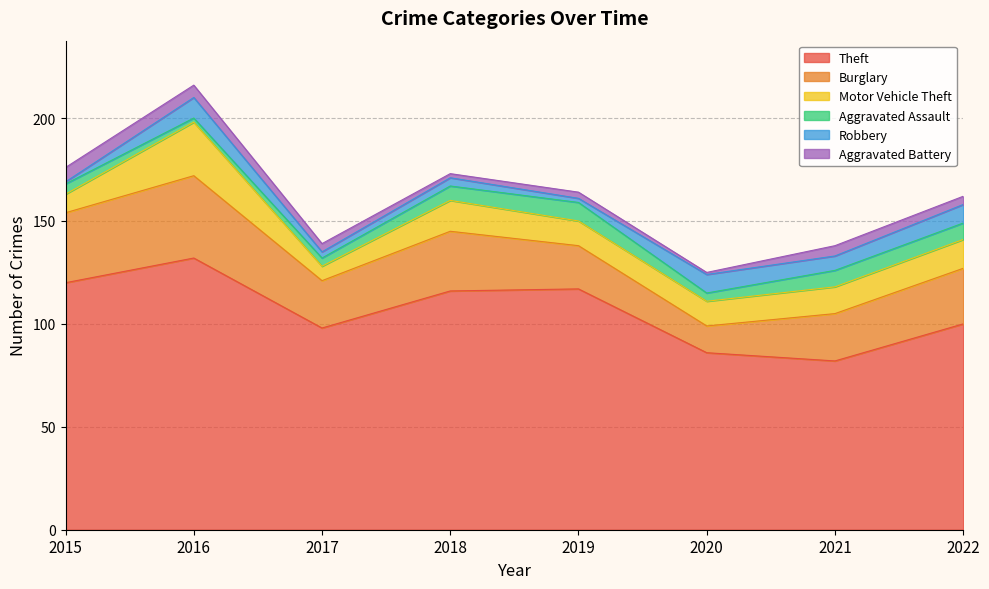

Where does the Aggravated Battery series first go above 4?

2015